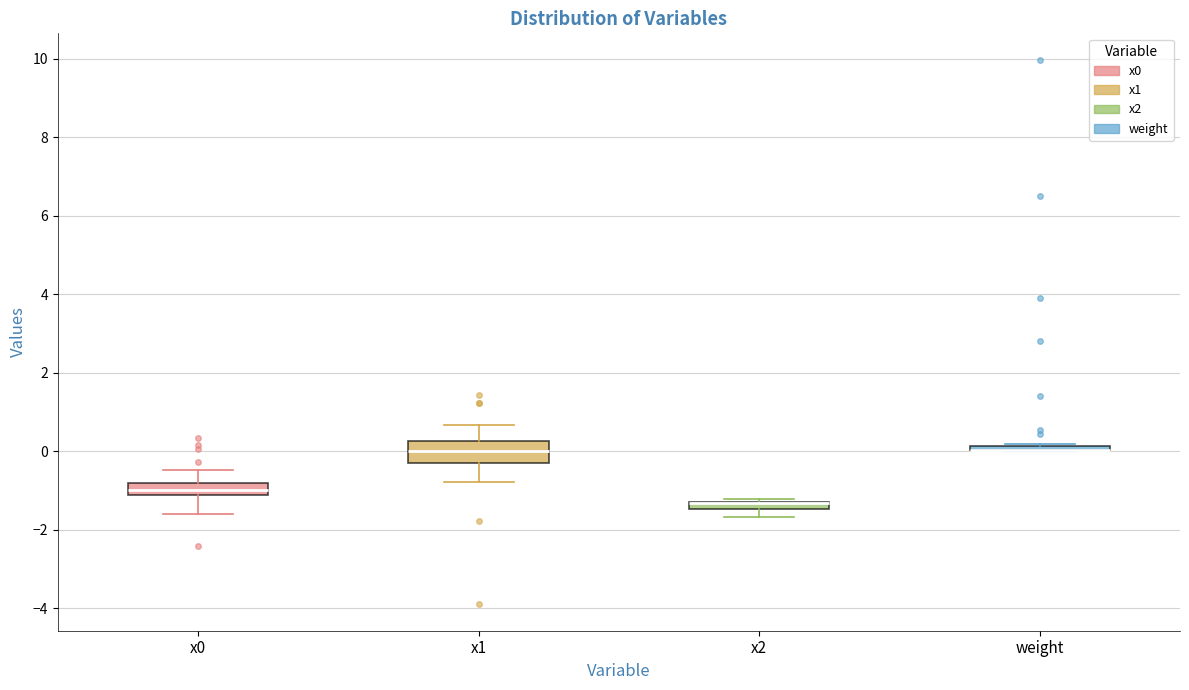

Where does the lower whisker of the box for x2 end on the y-axis? The values are not printed on the chart, so give them approximately, as read against the axis.

-1.6